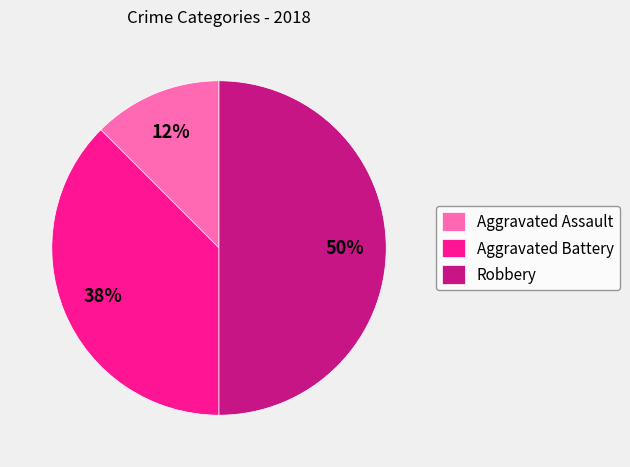

Rank the categories by value from highest to lowest.

Robbery, Aggravated Battery, Aggravated Assault